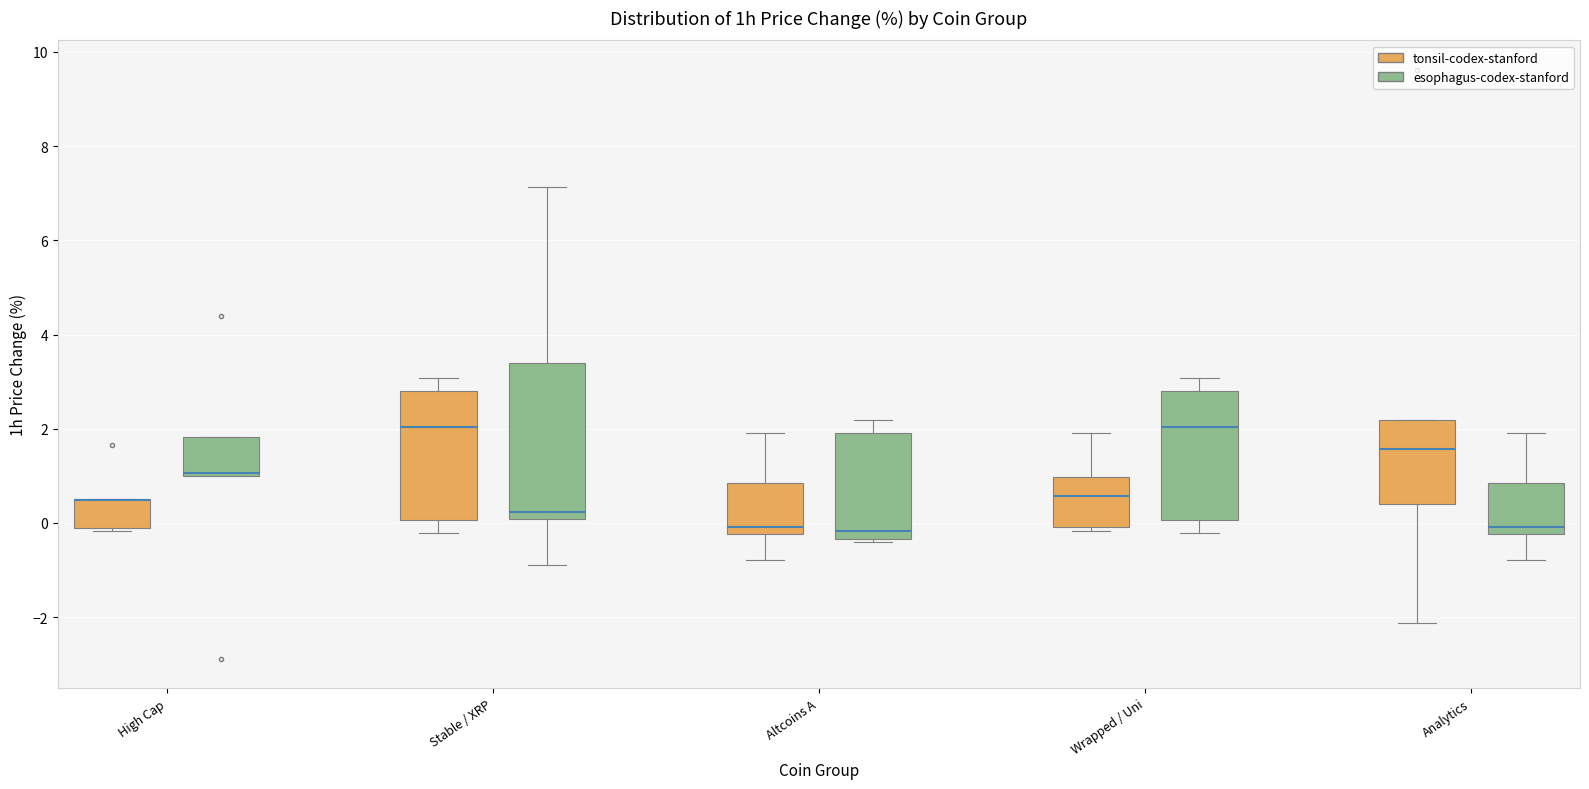

Reading left to right, read every box against the y-axis: the position of its median line, the range the box covers, and the ends of its whiskers. The values are not printed on the chart, so give them approximately, as read against the axis.

High Cap (tonsil-codex-stanford): median 0.4 (drawn on the box's upper edge), box 0.0 to 0.6, whiskers -0.2 to 0.6
High Cap (esophagus-codex-stanford): median 1.0 (just above the box's lower edge), box 1.0 to 1.8, whiskers 1.0 to 1.8
Stable / XRP (tonsil-codex-stanford): median 2.0, box 0.0 to 2.8, whiskers -0.2 to 3.0
Stable / XRP (esophagus-codex-stanford): median 0.2, box 0.0 to 3.4, whiskers -0.8 to 7.2
Altcoins A (tonsil-codex-stanford): median 0.0, box -0.2 to 0.8, whiskers -0.8 to 2.0
Altcoins A (esophagus-codex-stanford): median -0.2, box -0.4 to 2.0, whiskers -0.4 (just below the box's lower edge) to 2.2
Wrapped / Uni (tonsil-codex-stanford): median 0.6, box 0.0 to 1.0, whiskers -0.2 to 2.0
Wrapped / Uni (esophagus-codex-stanford): median 2.0, box 0.0 to 2.8, whiskers -0.2 to 3.0
Analytics (tonsil-codex-stanford): median 1.6, box 0.4 to 2.2, whiskers -2.2 to 2.2
Analytics (esophagus-codex-stanford): median 0.0, box -0.2 to 0.8, whiskers -0.8 to 2.0